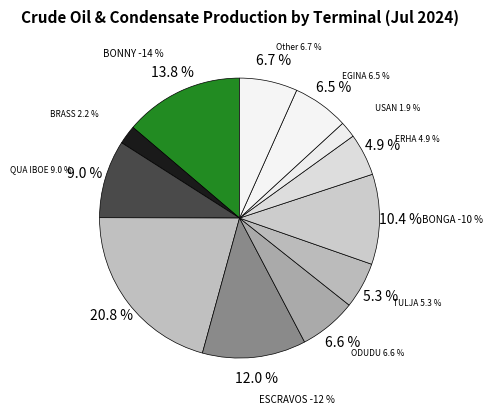

Which slice is the smallest?

USAN